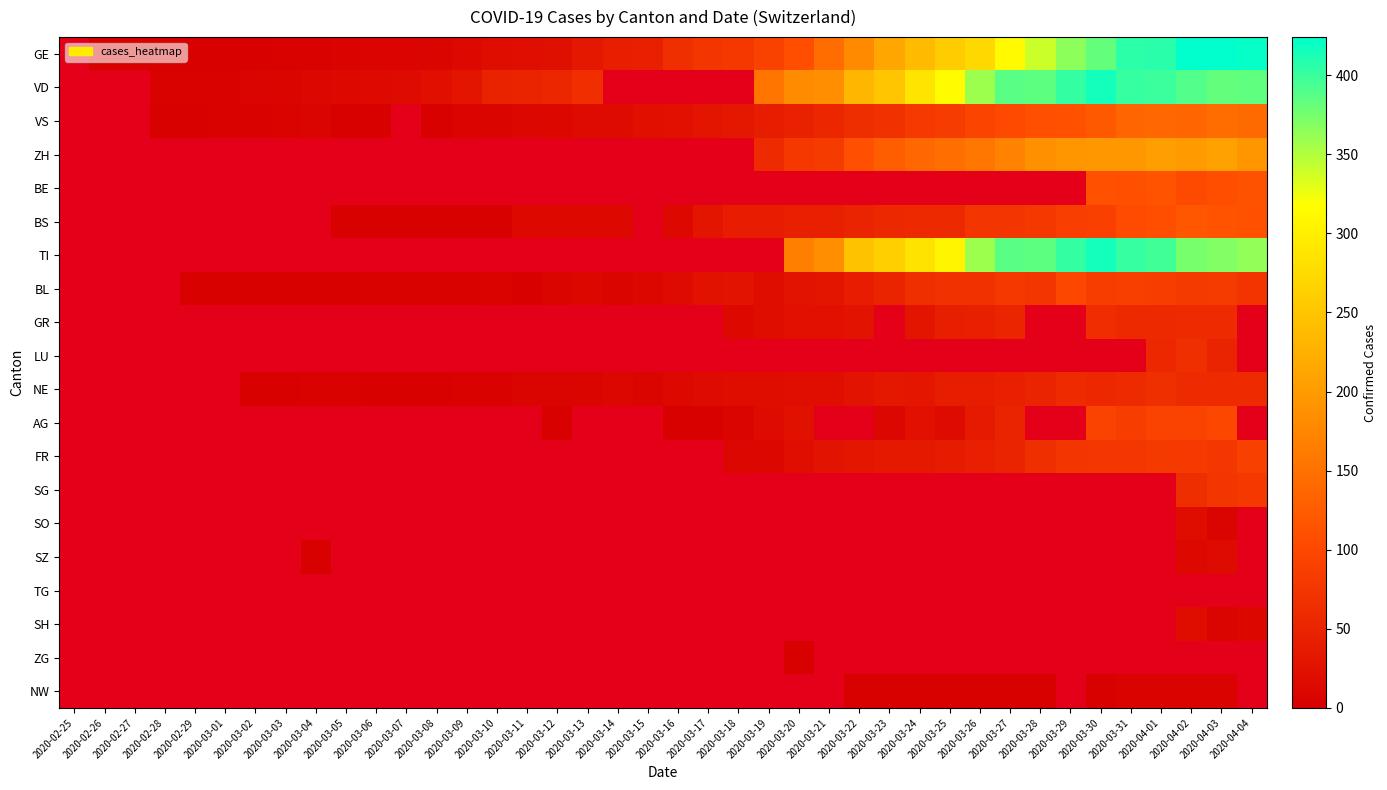

Which has a higher value, 2020-03-24 or 2020-03-18?

2020-03-24